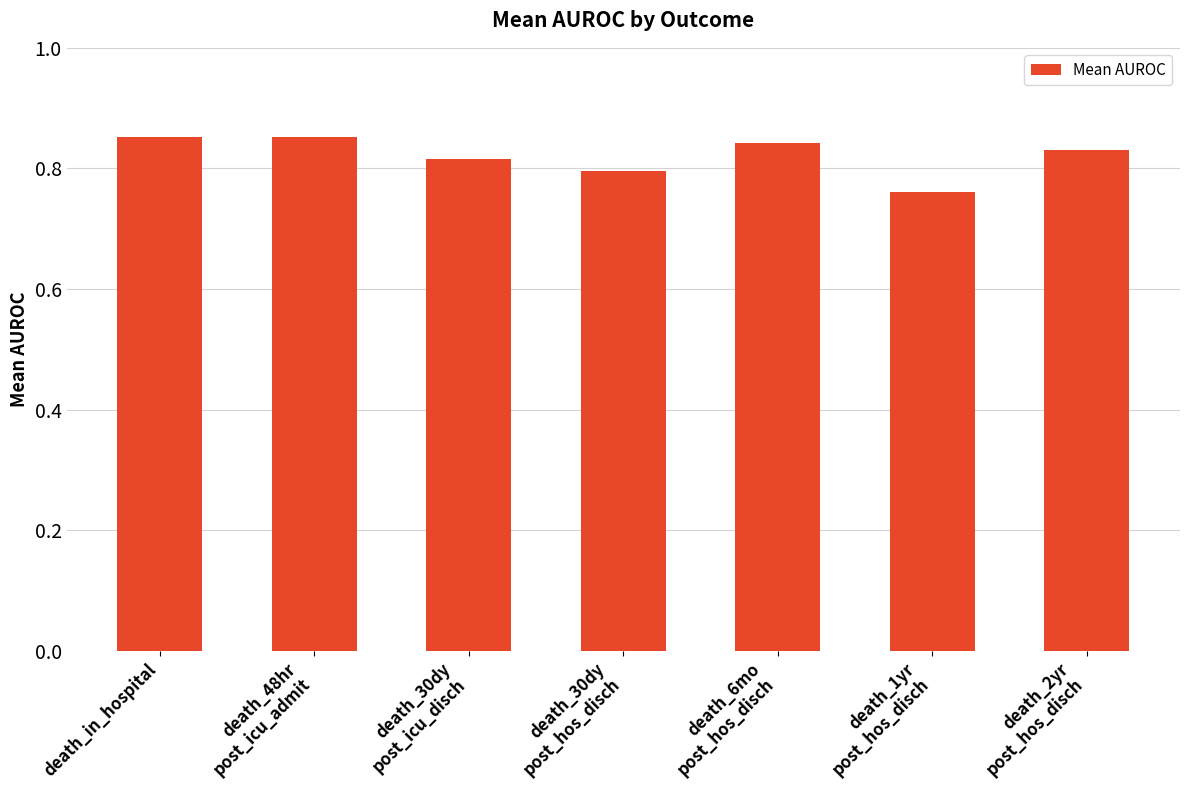

Count the values in the range 0 to 1.

7